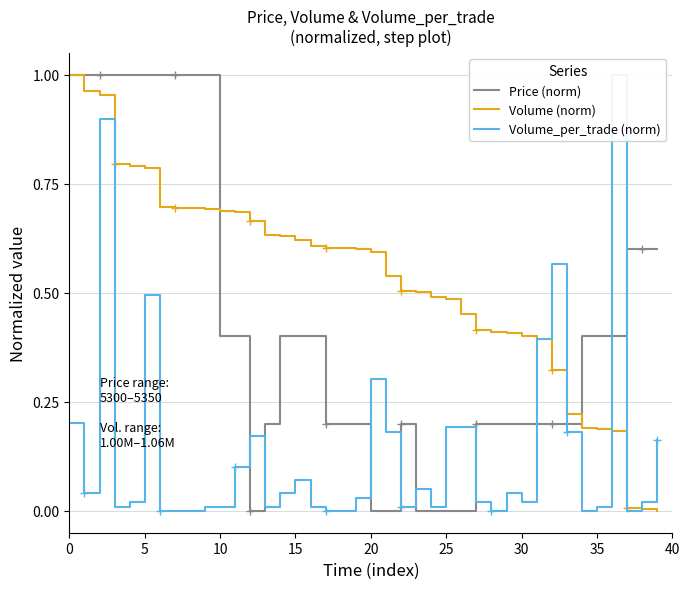

True or false: Volume_per_trade (norm) and Price (norm) cross at least once.

True